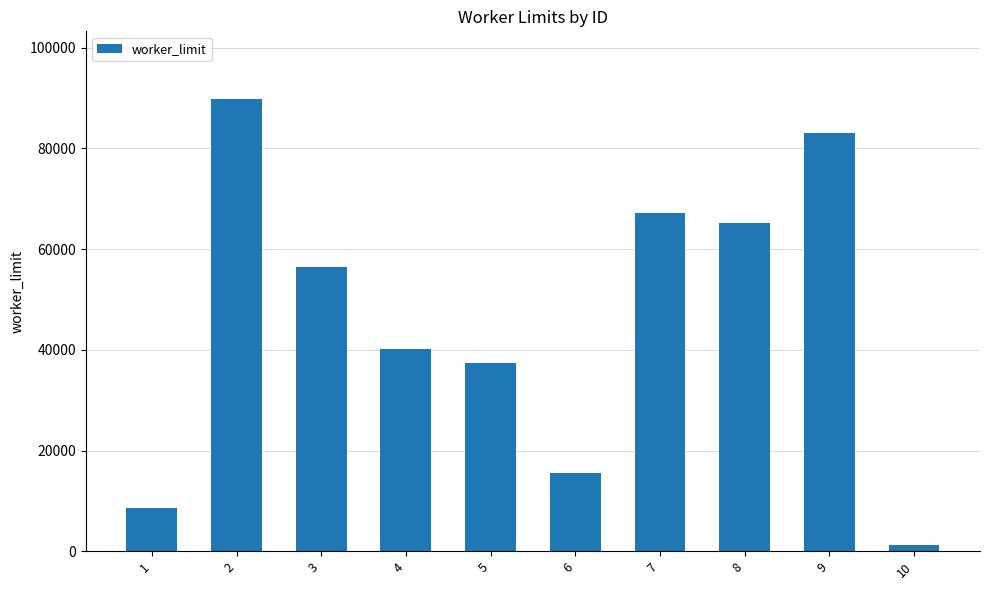

What is the difference between the values at 4 and 2?

49729